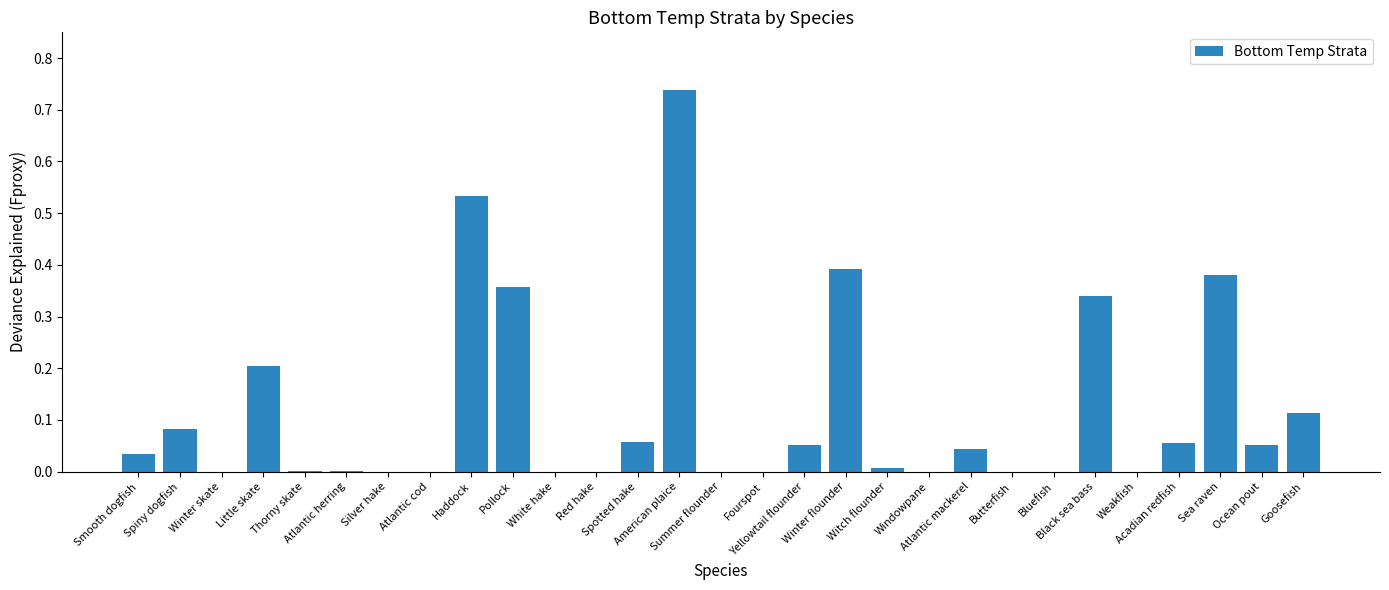

What is the difference between the values at Little skate and Fourspot?

0.2